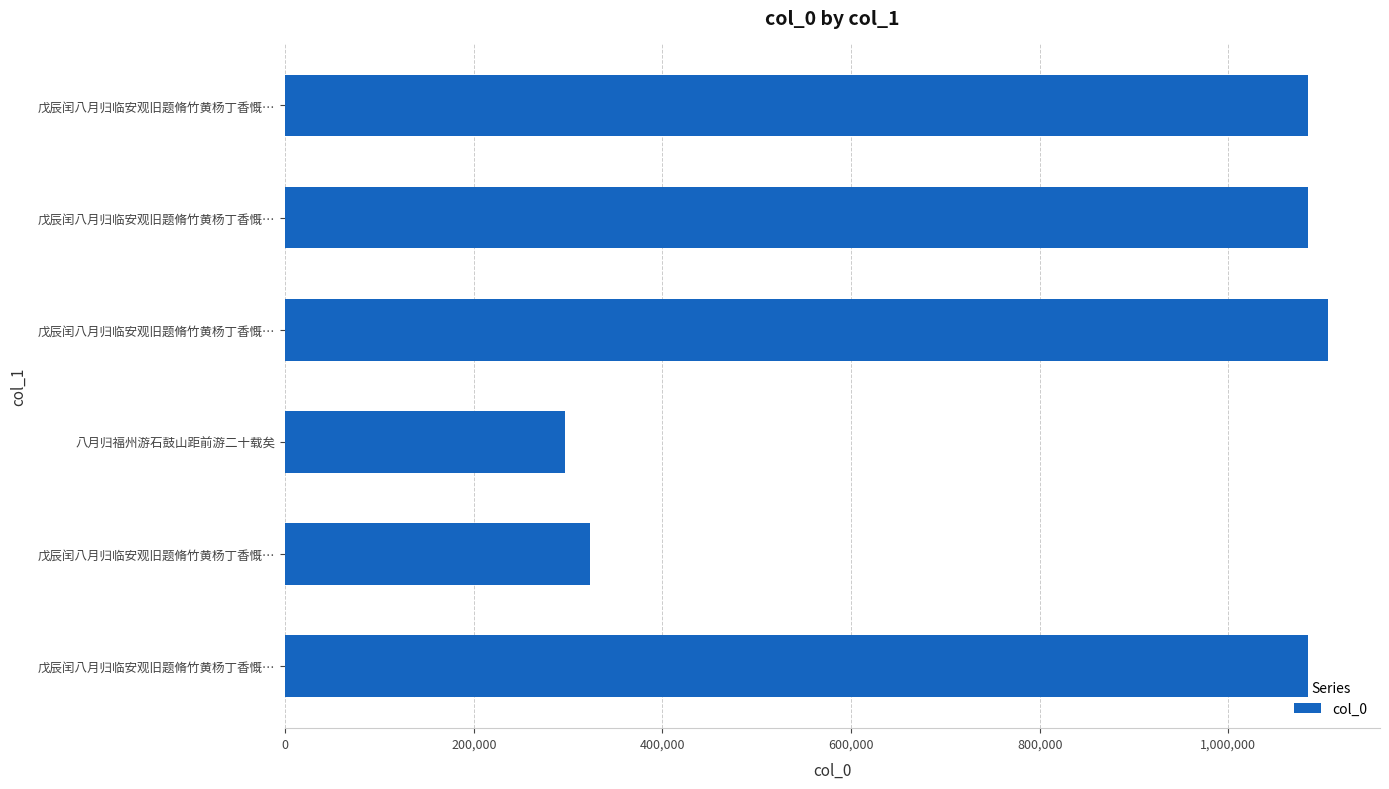

What is the difference between the maximum and minimum values?

809431